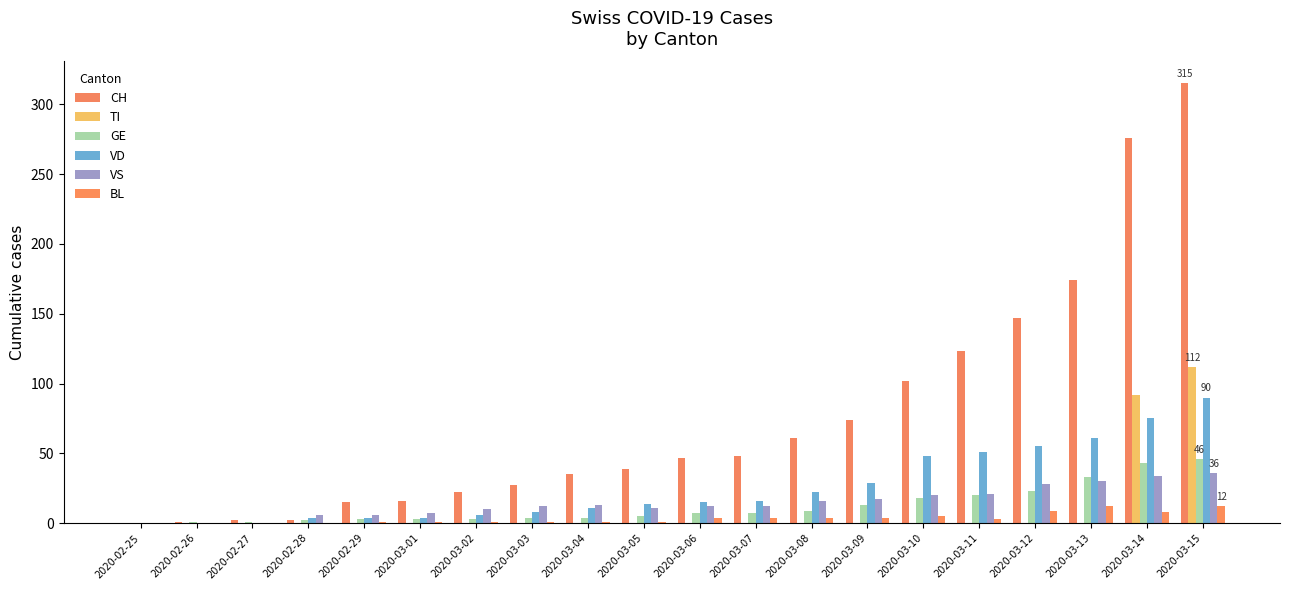

What is the greatest value displayed?

315